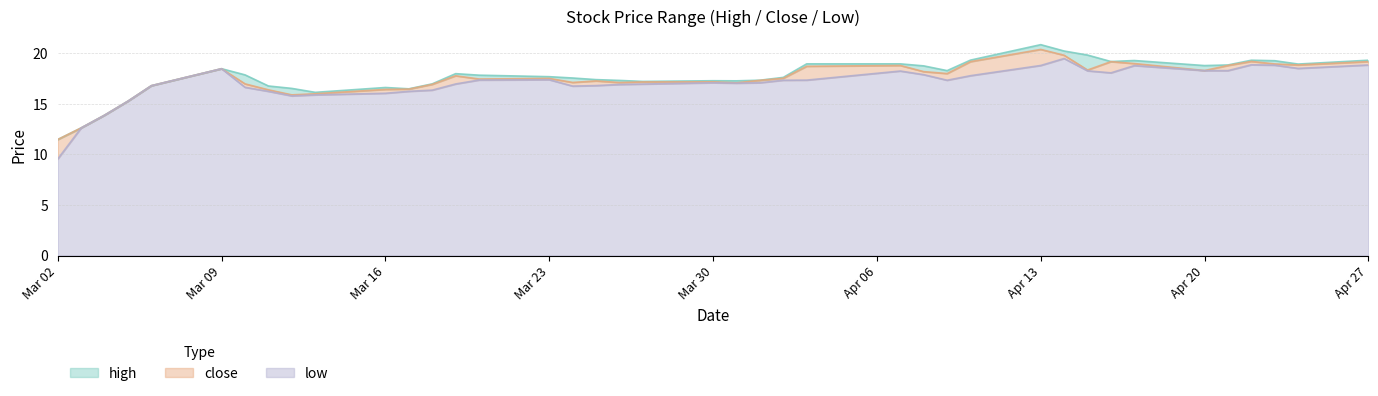

The value of close at 2015-03-26 is 17.1. True or false?

True